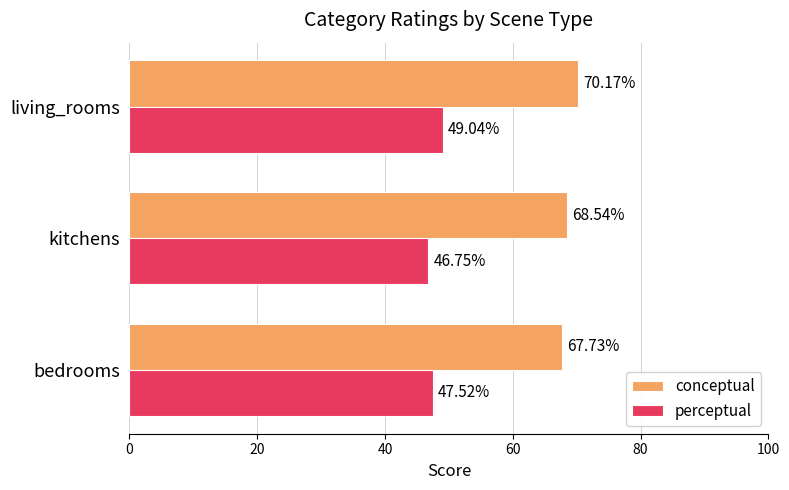

Which label corresponds to the largest value in the chart?

living_rooms